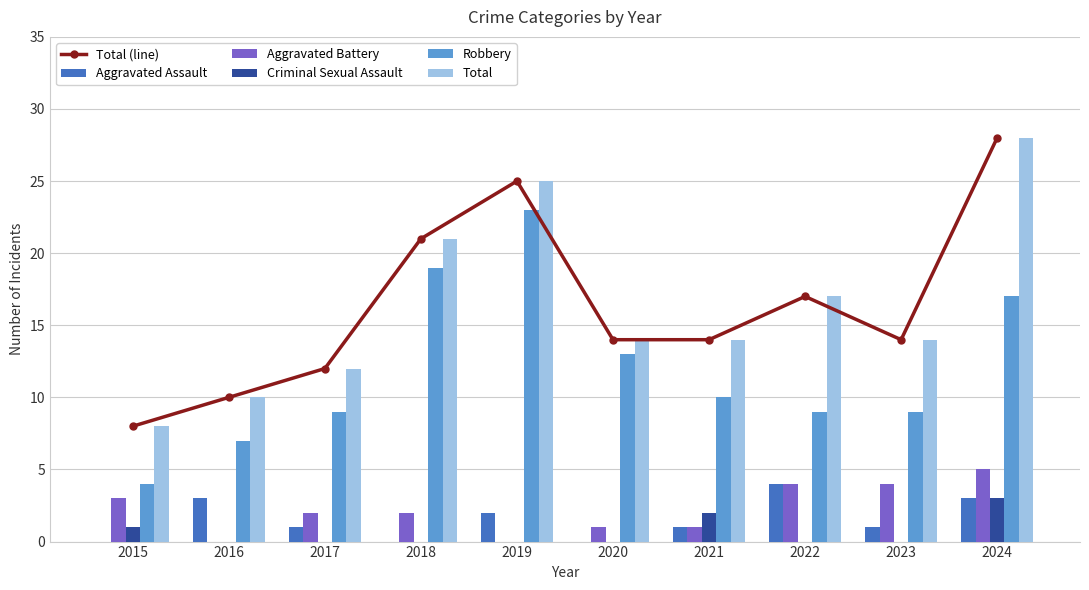

Rank the series by their maximum value, from lowest to highest.

Criminal Sexual Assault, Aggravated Assault, Aggravated Battery, Robbery, Total (line), Total